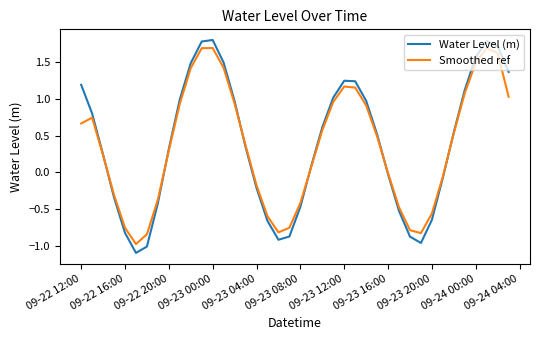

What is the minimum value for Water Level (m)?

-1.1